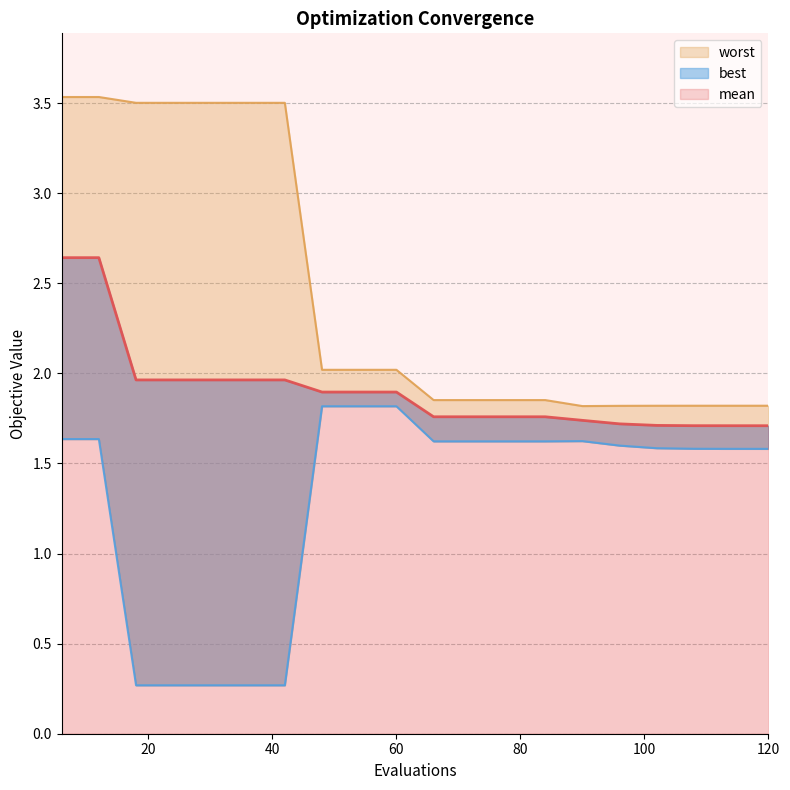

What are all the series names shown in the legend?

mean, best, worst